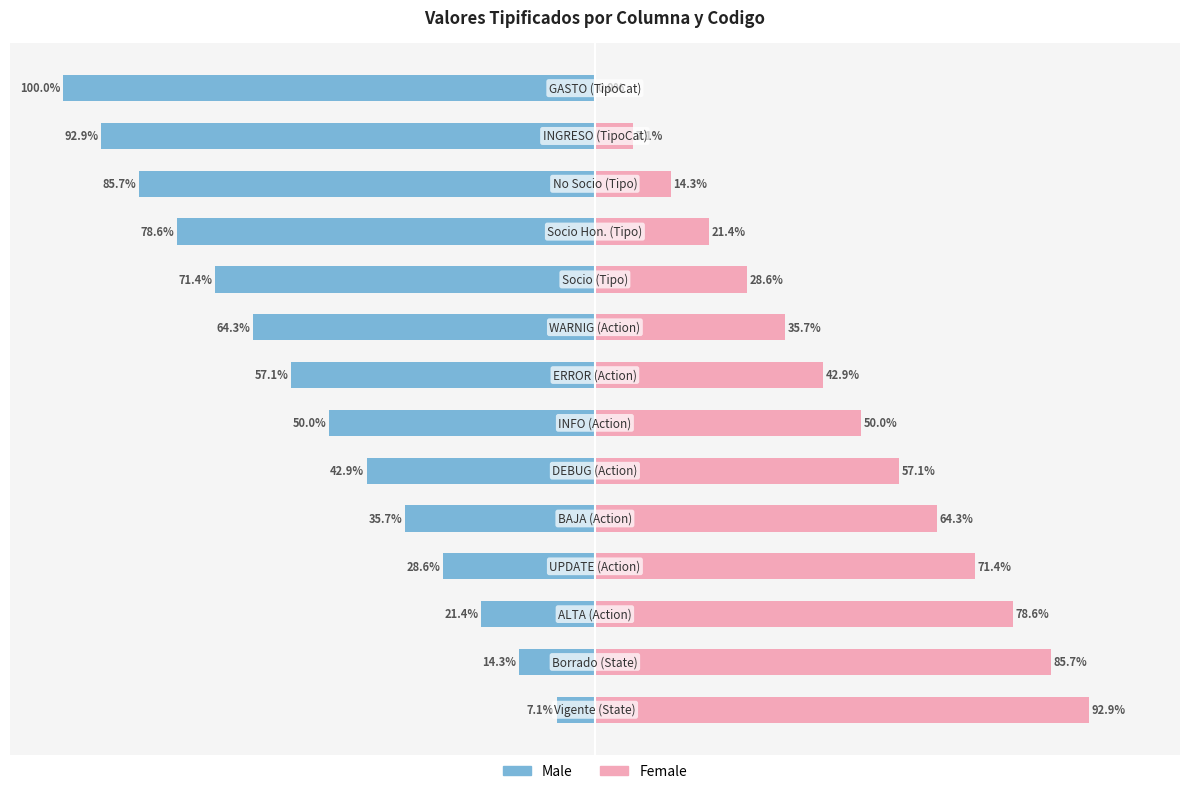

What value does the Male series have at 6?

-50.0